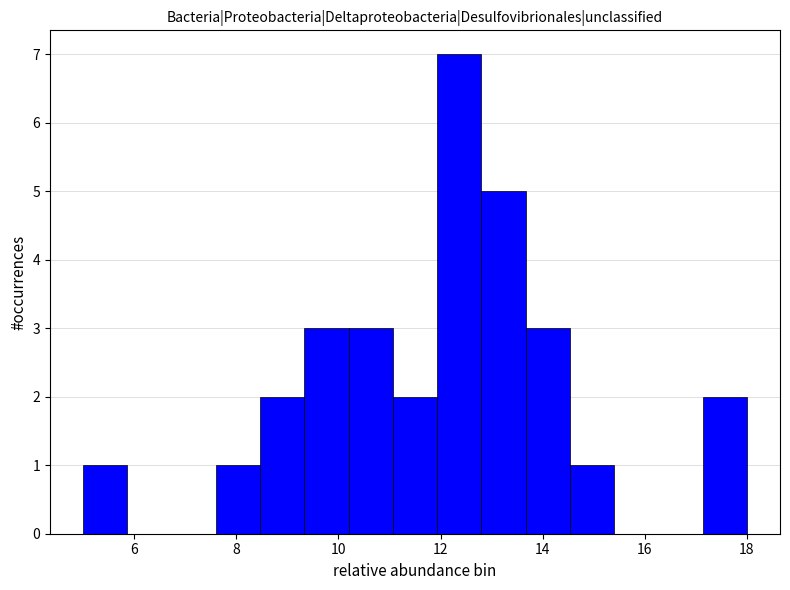

Reading left to right, transcribe this chart: for each bar, give the range it covers on the x-axis and its height. Neither the bar edges nor the heights are printed on the chart, so give them approximately, as read against the axes.

5.0 to 5.8: 1
5.8 to 6.8: 0
6.8 to 7.6: 0
7.6 to 8.4: 1
8.4 to 9.4: 2
9.4 to 10.2: 3
10.2 to 11.0: 3
11.0 to 12.0: 2
12.0 to 12.8: 7
12.8 to 13.6: 5
13.6 to 14.6: 3
14.6 to 15.4: 1
15.4 to 16.2: 0
16.2 to 17.2: 0
17.2 to 18.0: 2